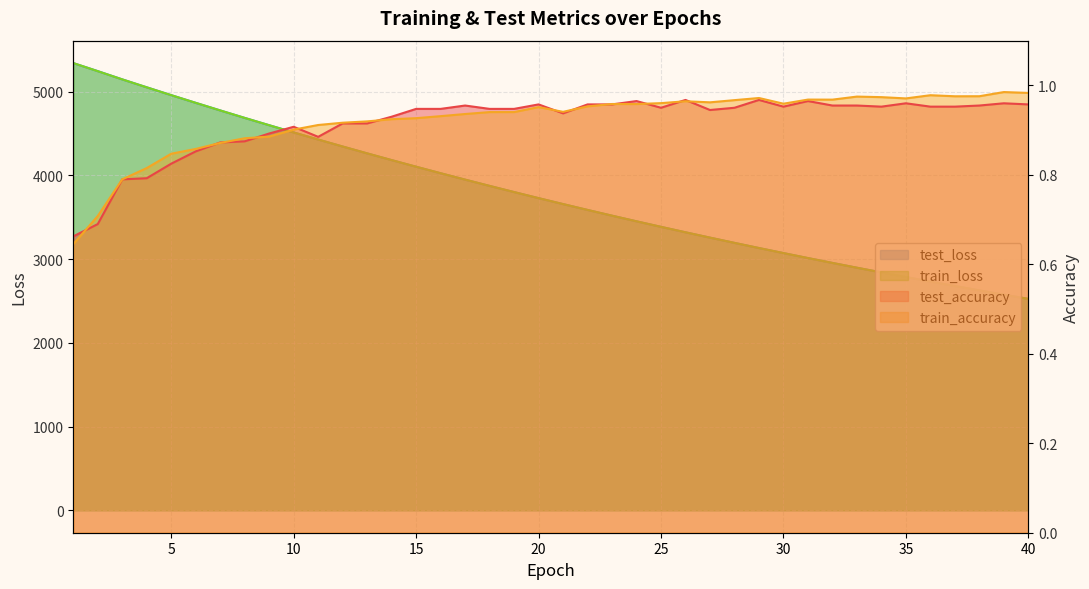

At which category is the sum across all series the highest?

1